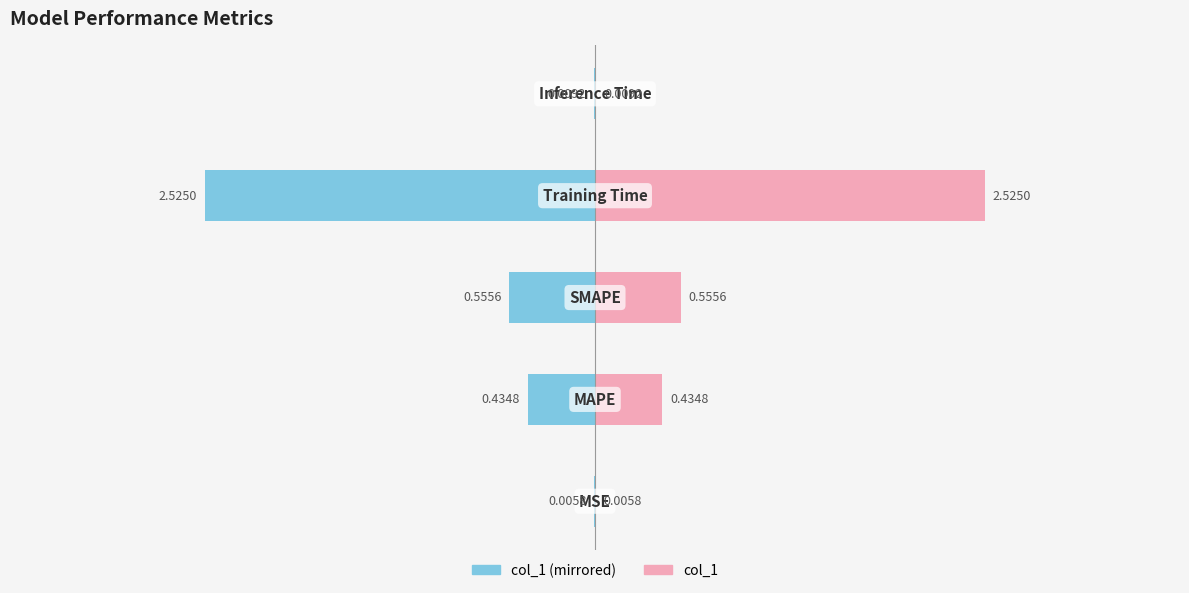

Rank the categories by col_1 (left) value from lowest to highest.

3, 2, 1, 4, 0